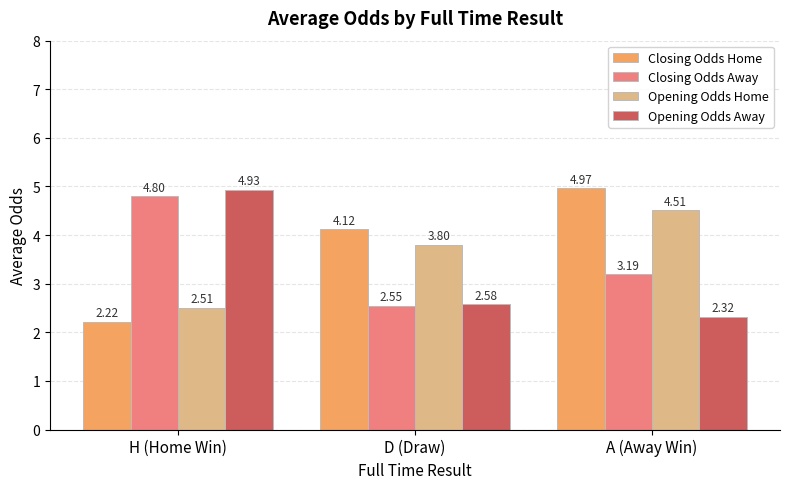

How many bars are there in each group?

4